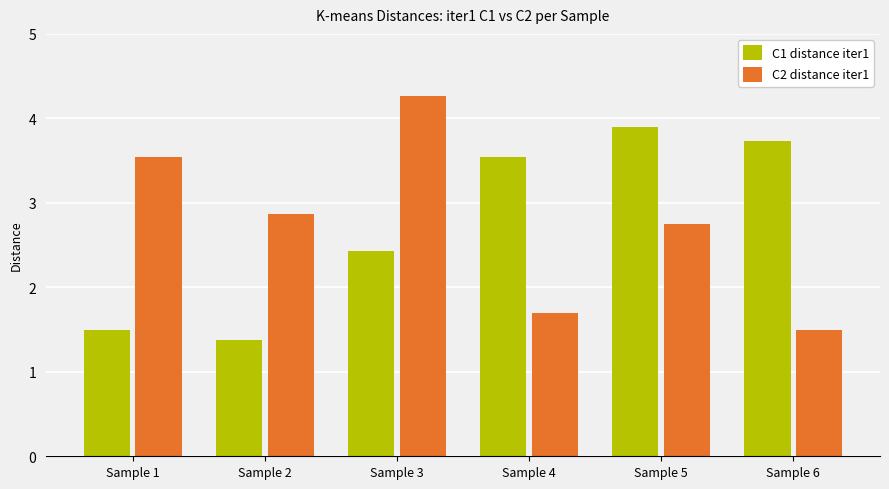

What is the difference between the maximum and minimum values in the C1 distance iter1 series?

2.5